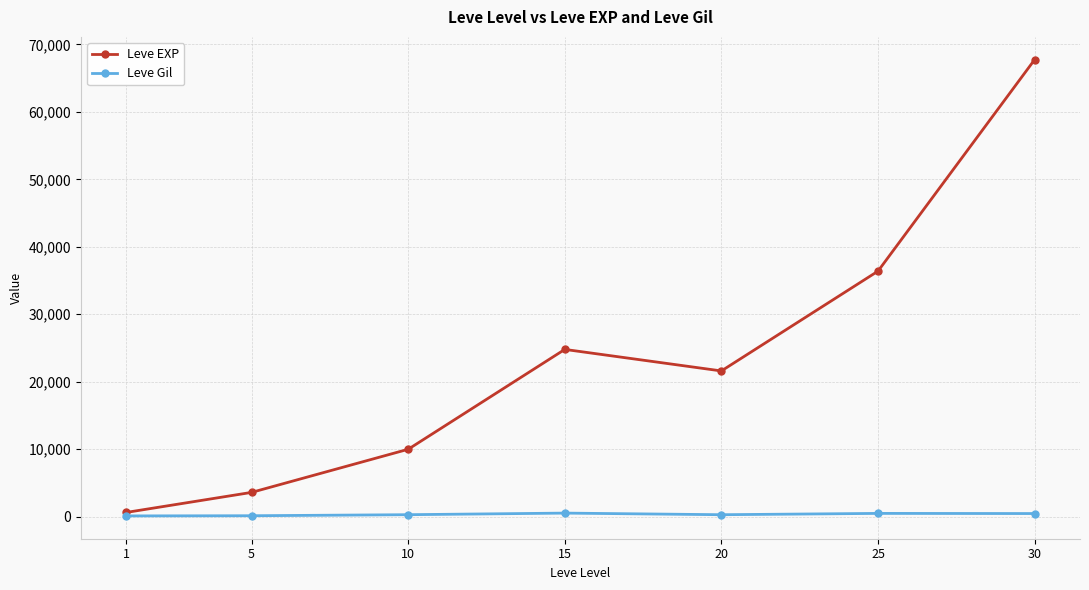

The Leve EXP series shows 36390 at 25. True or false?

True